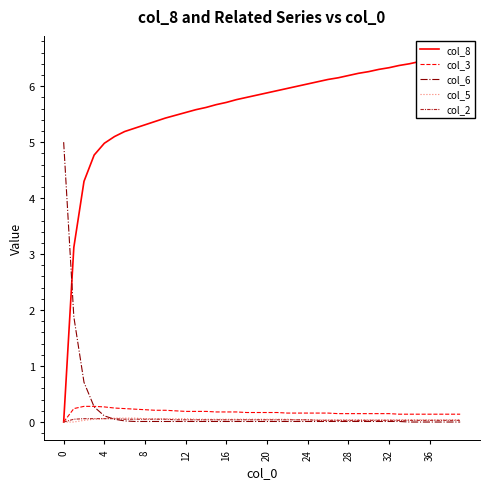

Which series has the largest total across all categories?

col_8